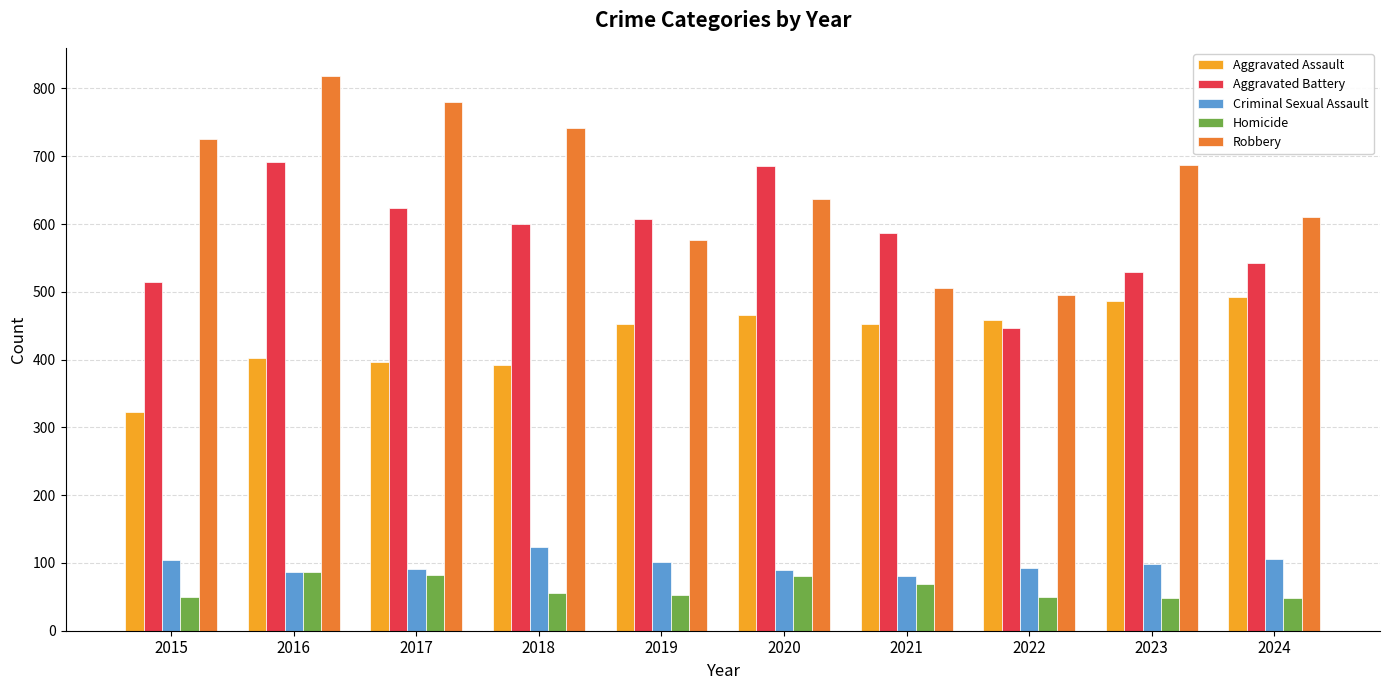

What is the spread (max minus min) of values at 2022?

445